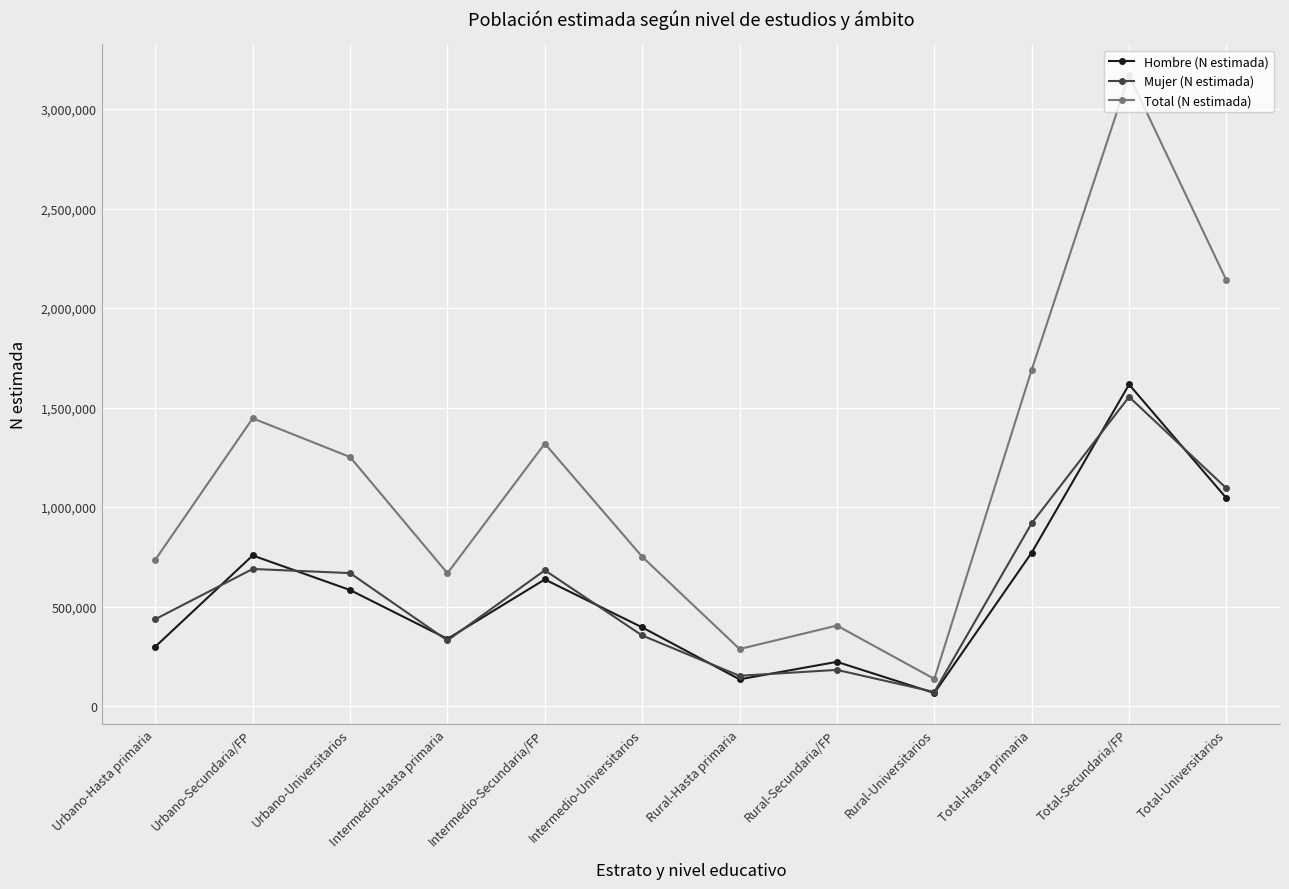

How many lines are shown in the chart?

3